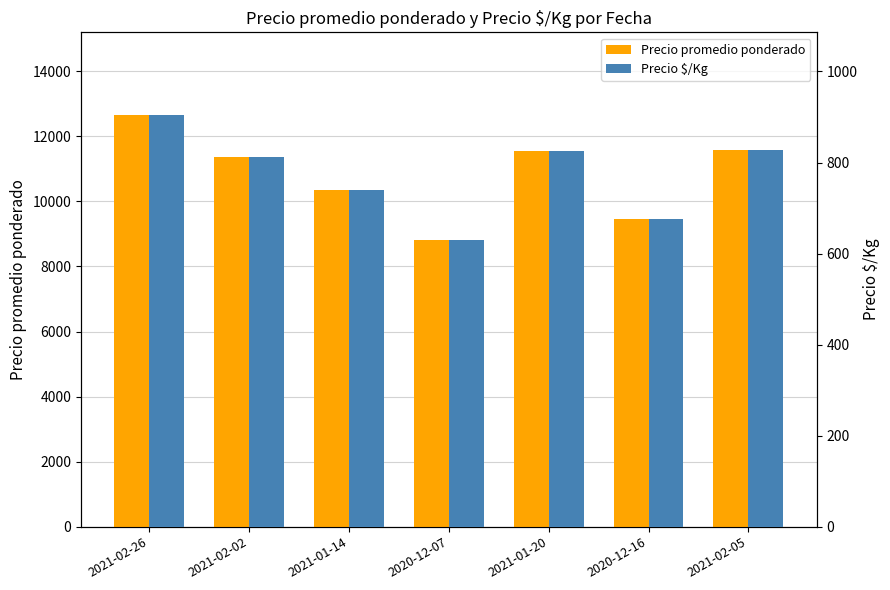

Between 2021-02-26 and 2021-01-14, which is larger?

2021-02-26